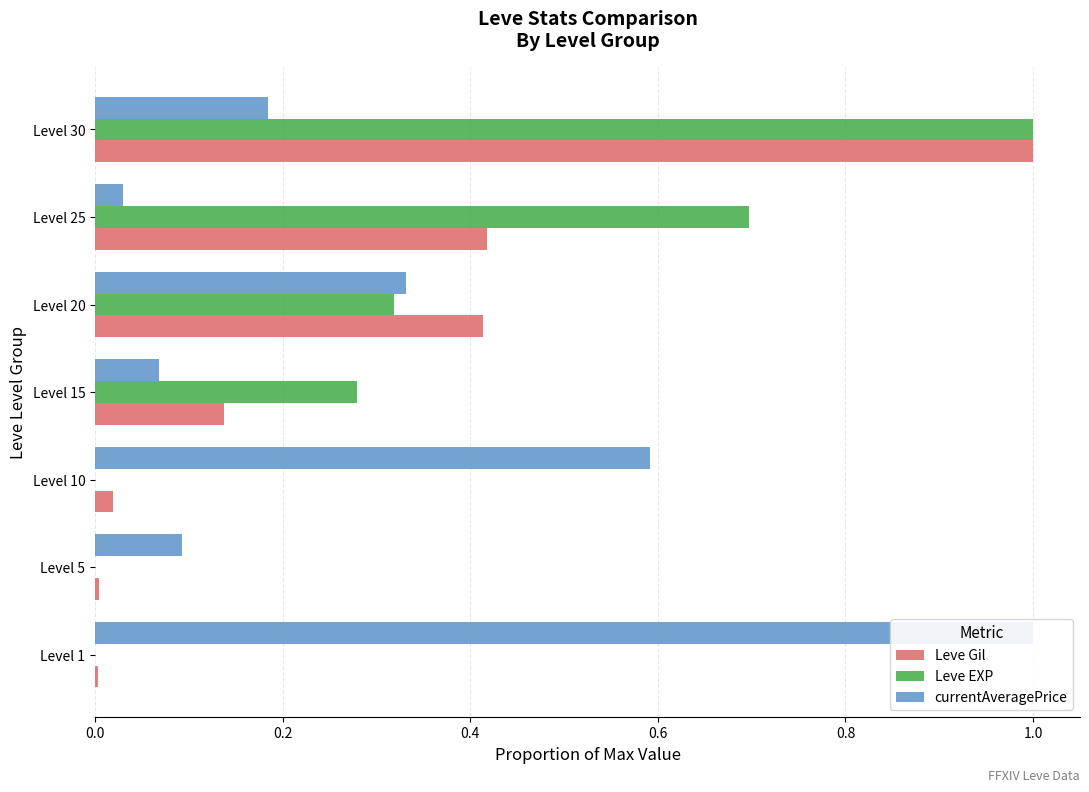

How many bars are there in total?

21